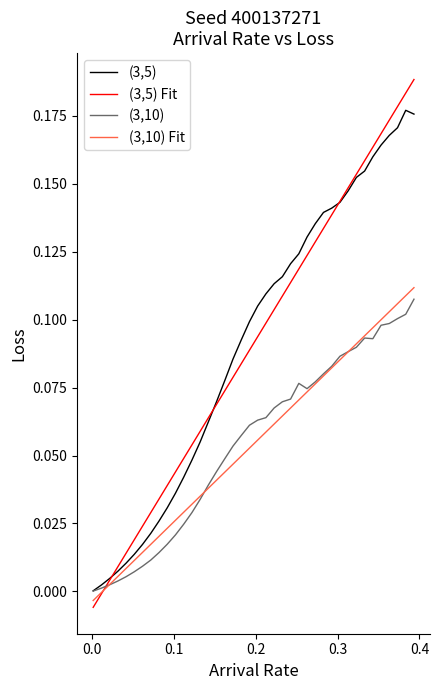

Which series has the widest spread of values?

(3,5) Fit